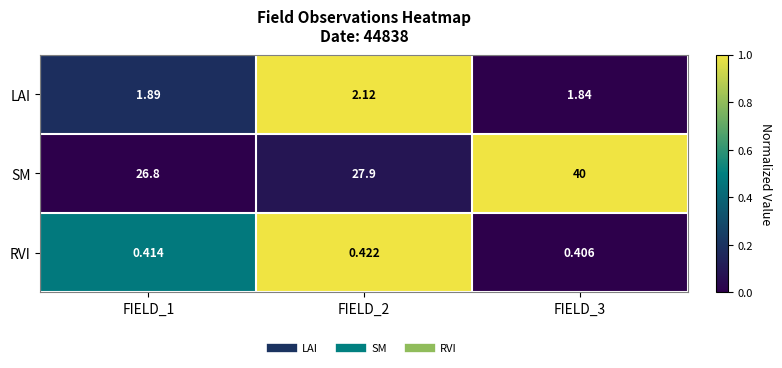

At FIELD_2, list the series in order from largest to smallest.

SM, LAI, RVI